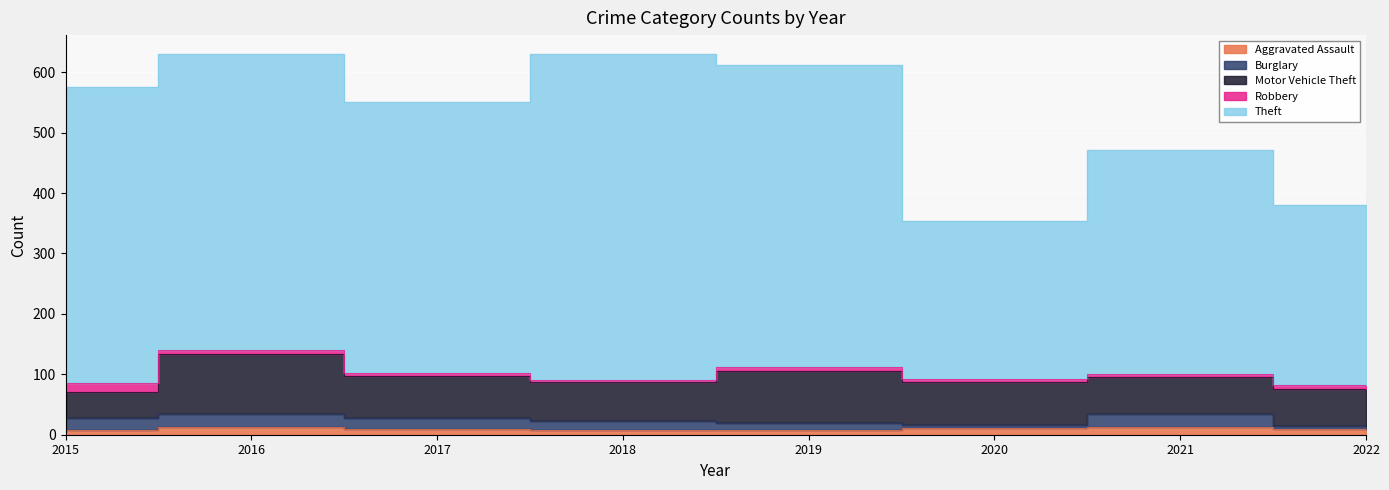

Count the number of categories in the chart.

8